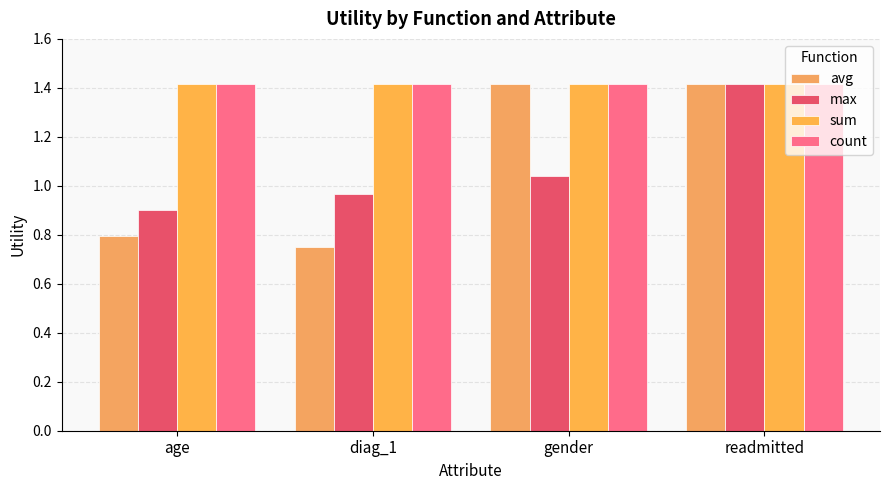

What is the maximum value for avg?

1.4